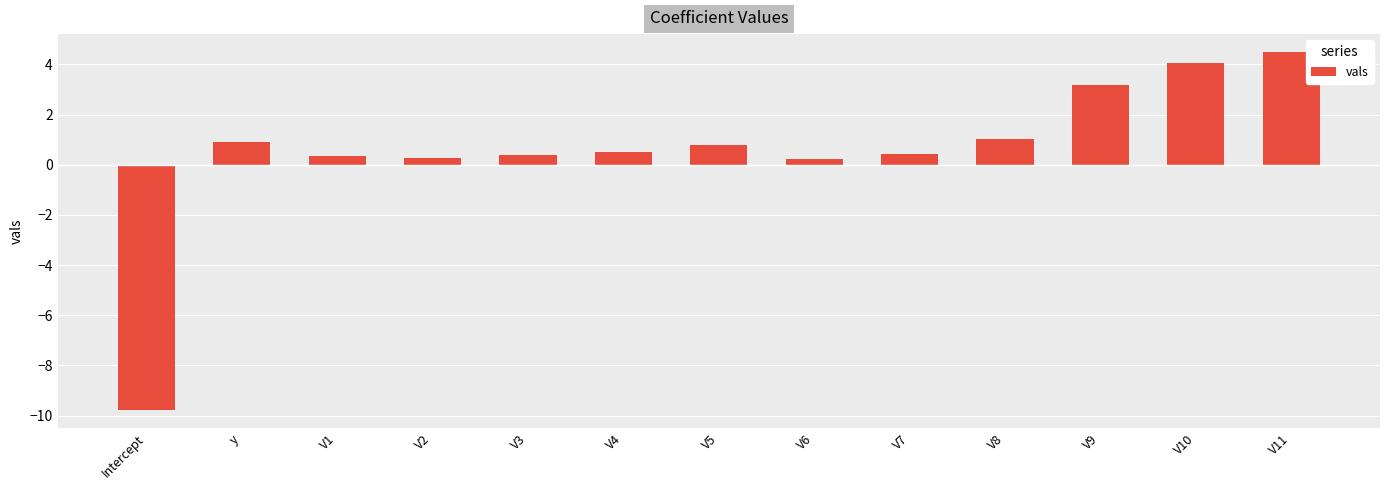

True or false: the data shows 4.5 at V11.

True